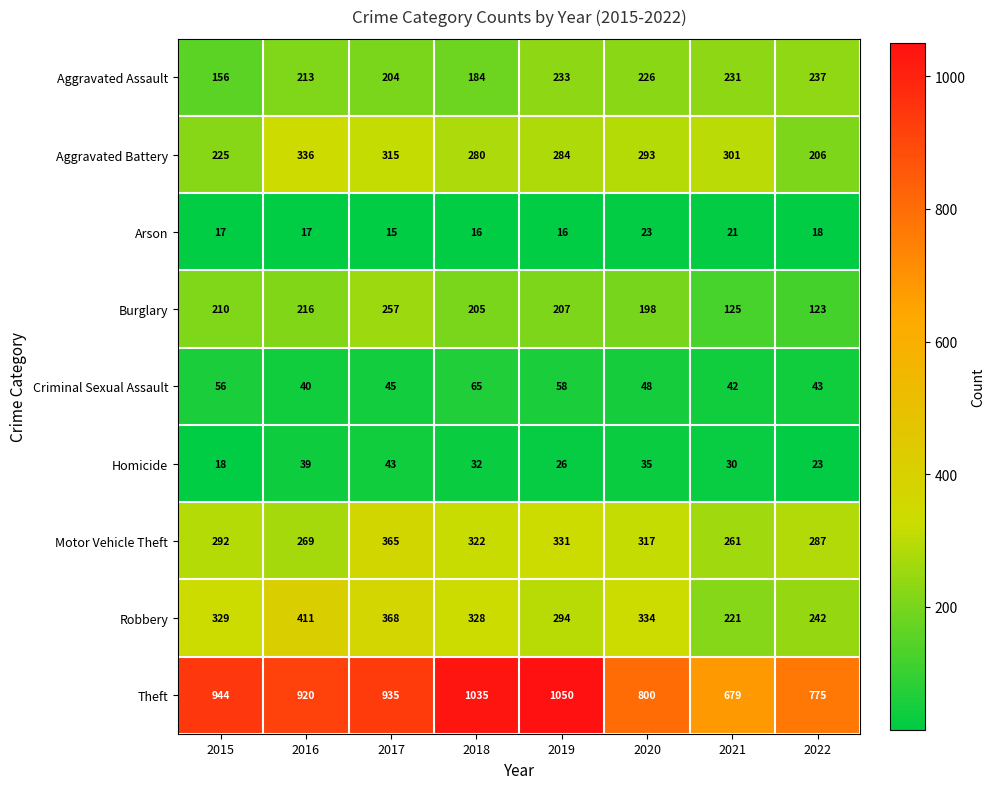

At which category is the sum across all series the highest?

2017